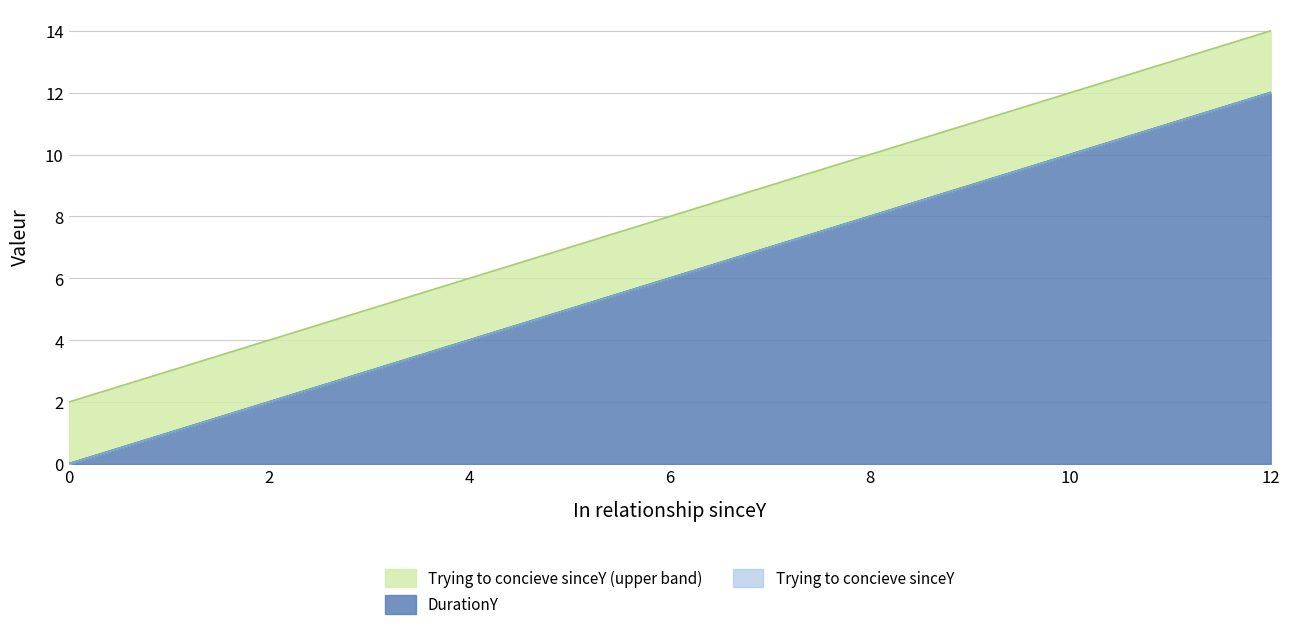

What is the difference between the highest and lowest values at 8?

2